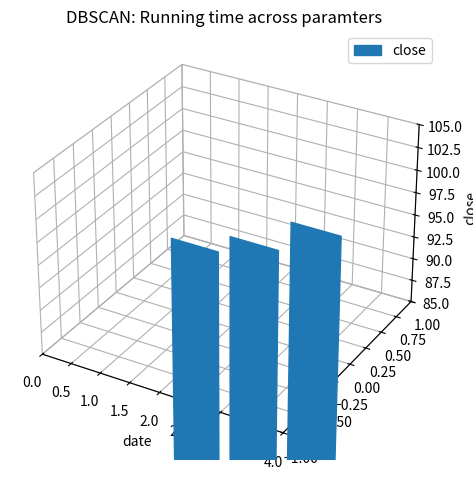

Reading right to left, list all the values displayed in this chart.

3=98.8	2=95.3	1=93.2